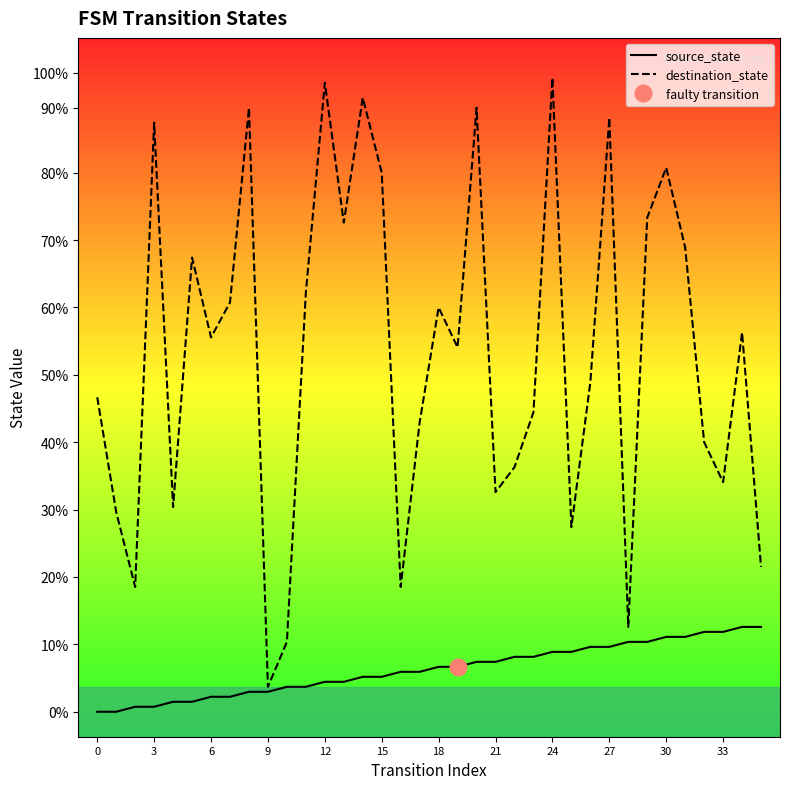

Which series has the largest range (max minus min)?

destination_state